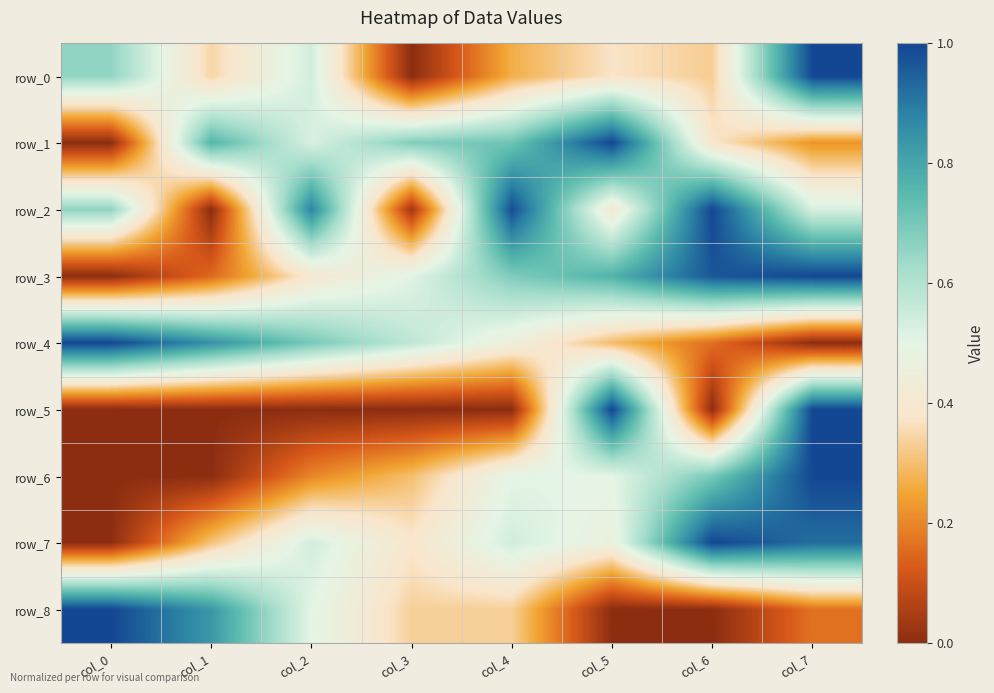

At how many categories does at least one series exceed 0?

8